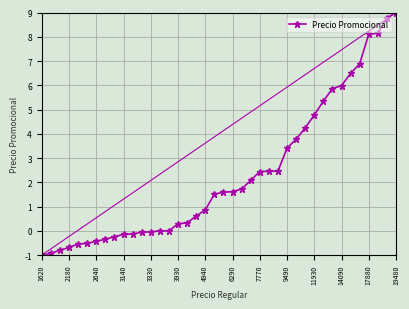

What is the value of the 31st point from the left?

4.8